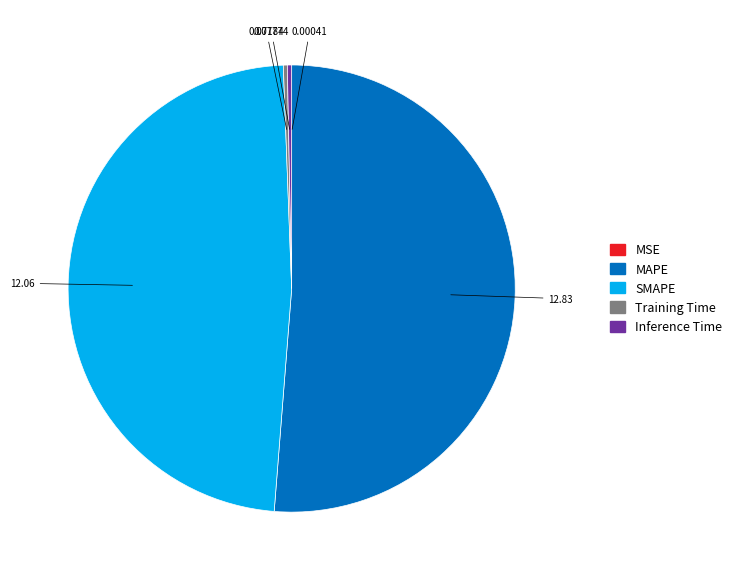

Does any single category account for the majority?

Yes